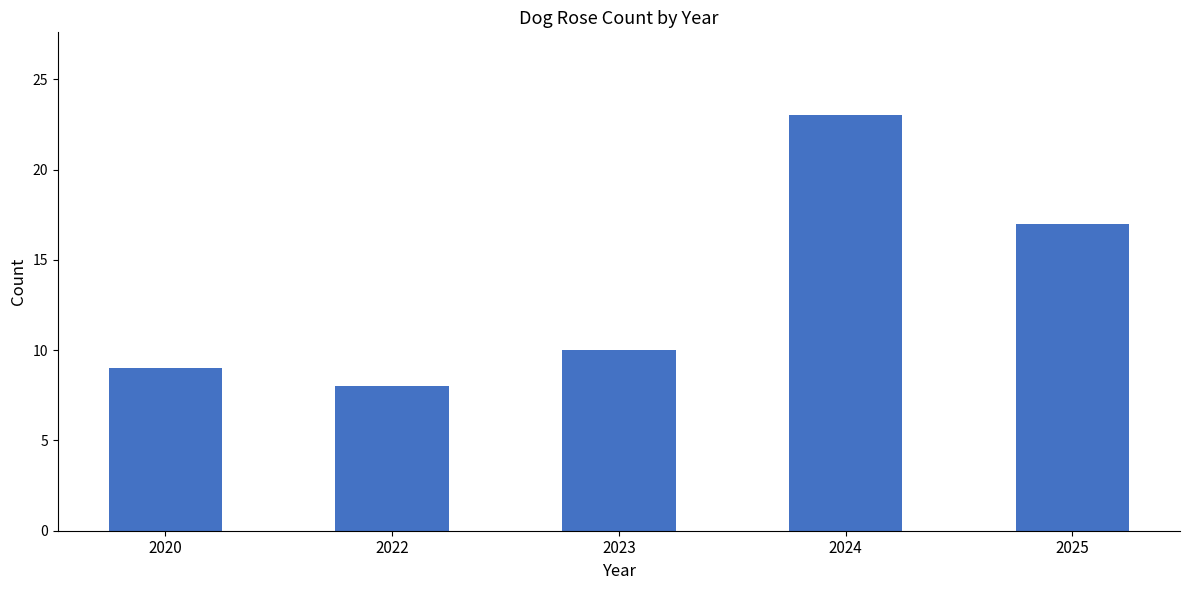

At which category does the chart reach its minimum across all series?

2022